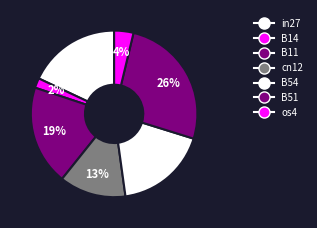

True or false: in27 accounts for 25% of the total.

False